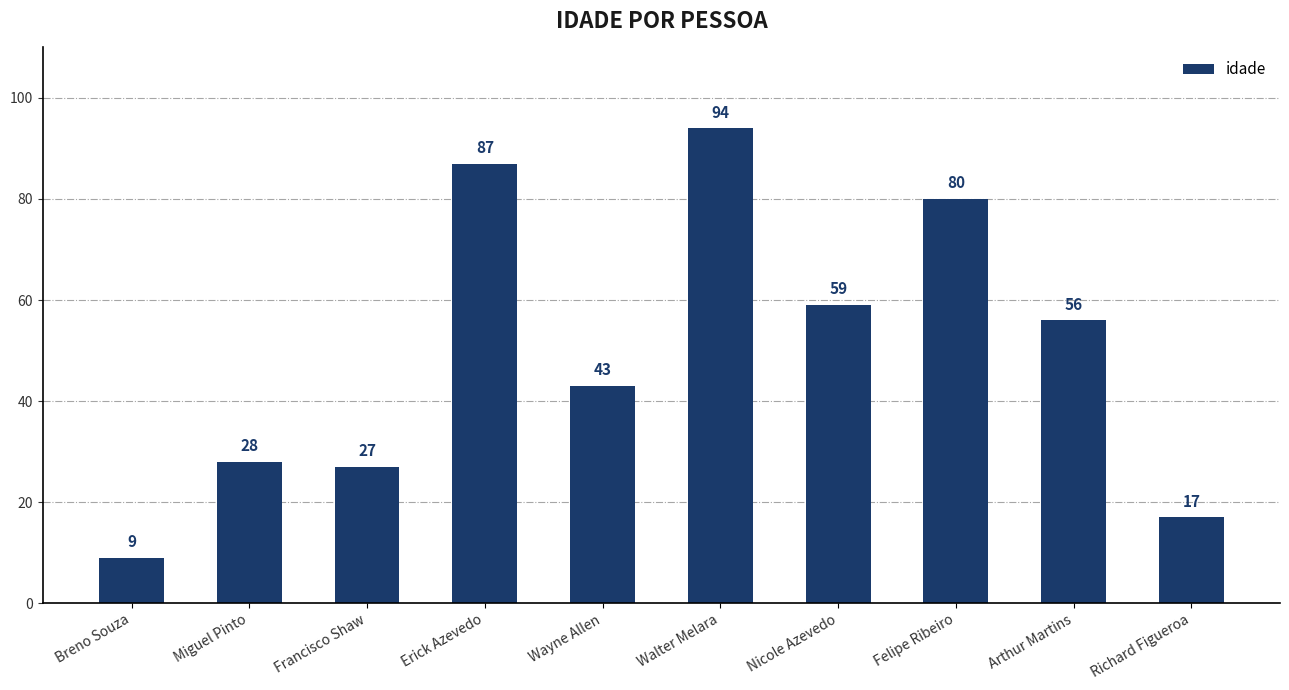

What position from the right is Francisco Shaw?

8